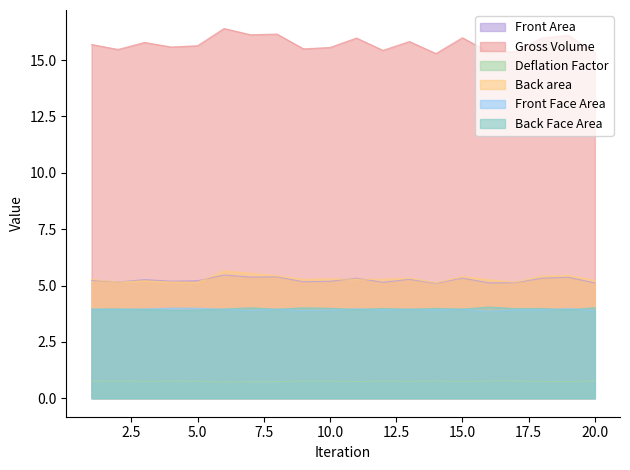

At which category does Back Face Area reach its first local valley?

4